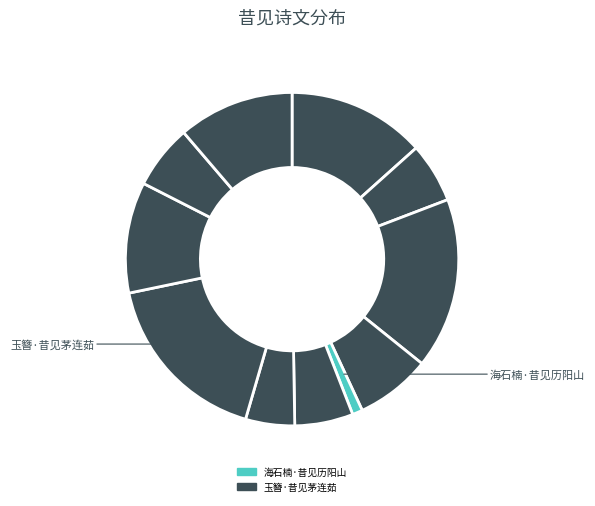

To the nearest percent, what is the average slice percentage?

9%